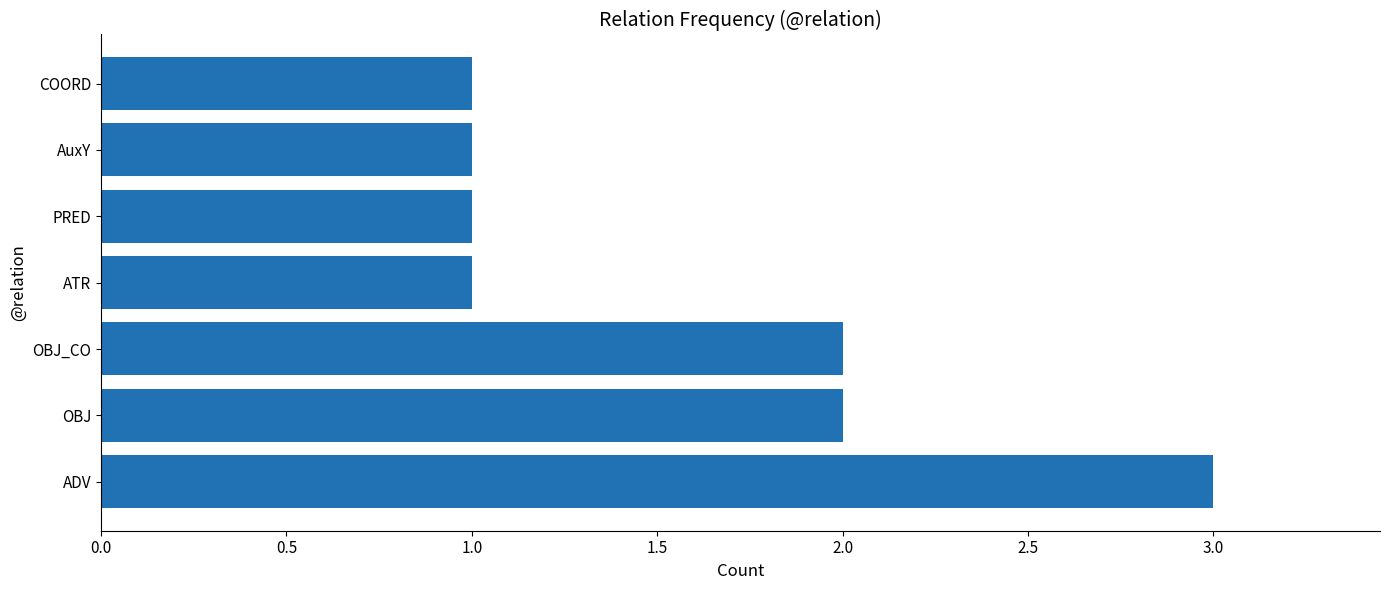

What is the sum of the values at ADV and AuxY?

4